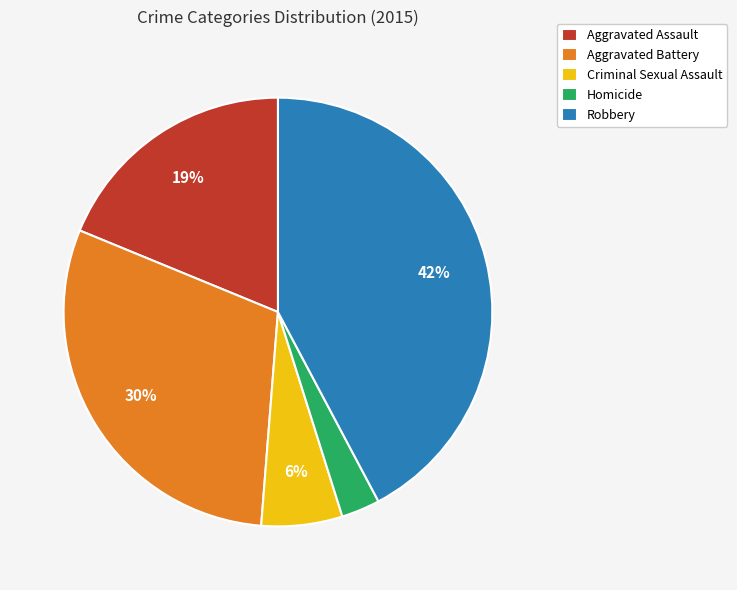

What is the ratio of the value at Robbery to the value at Aggravated Battery?

1.4